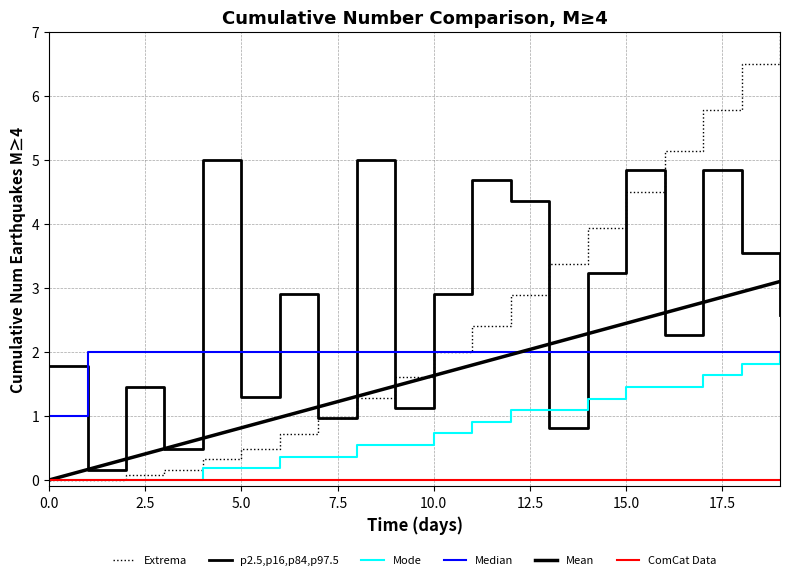

Read the p2.5,p16,p84,p97.5 value at 18.

3.5